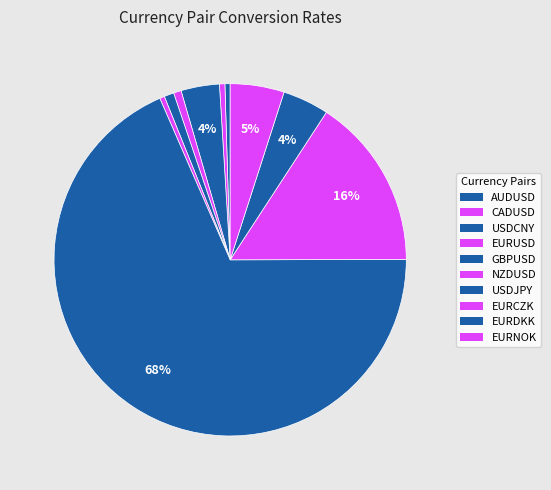

How many segments does this pie chart have?

10